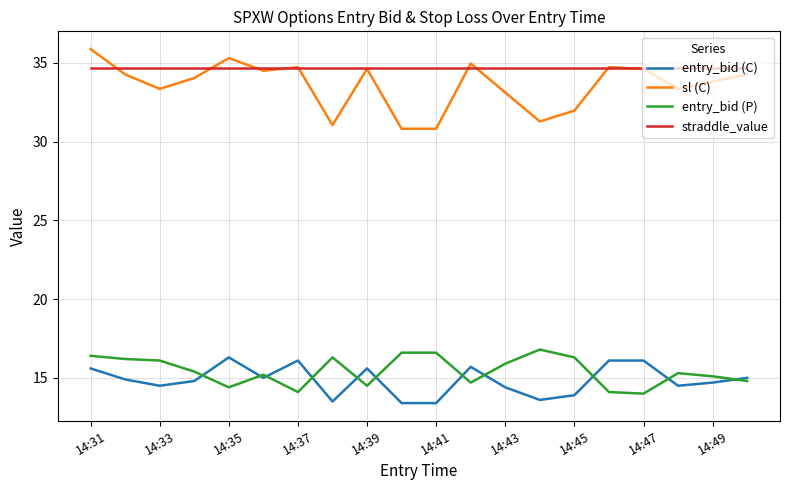

True or false: straddle_value and entry_bid (P) intersect in this chart.

False